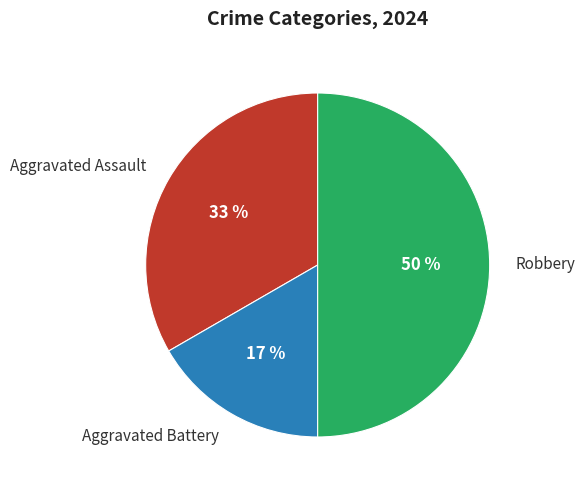

How many segments does this pie chart have?

3